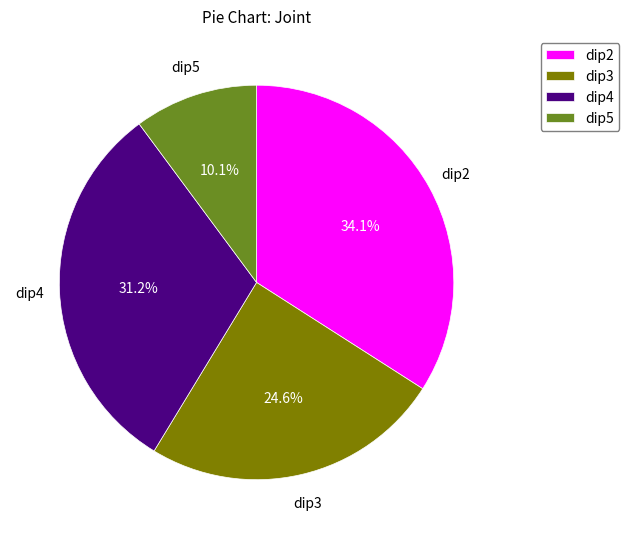

Is it true that dip2 is 50% of the pie?

False